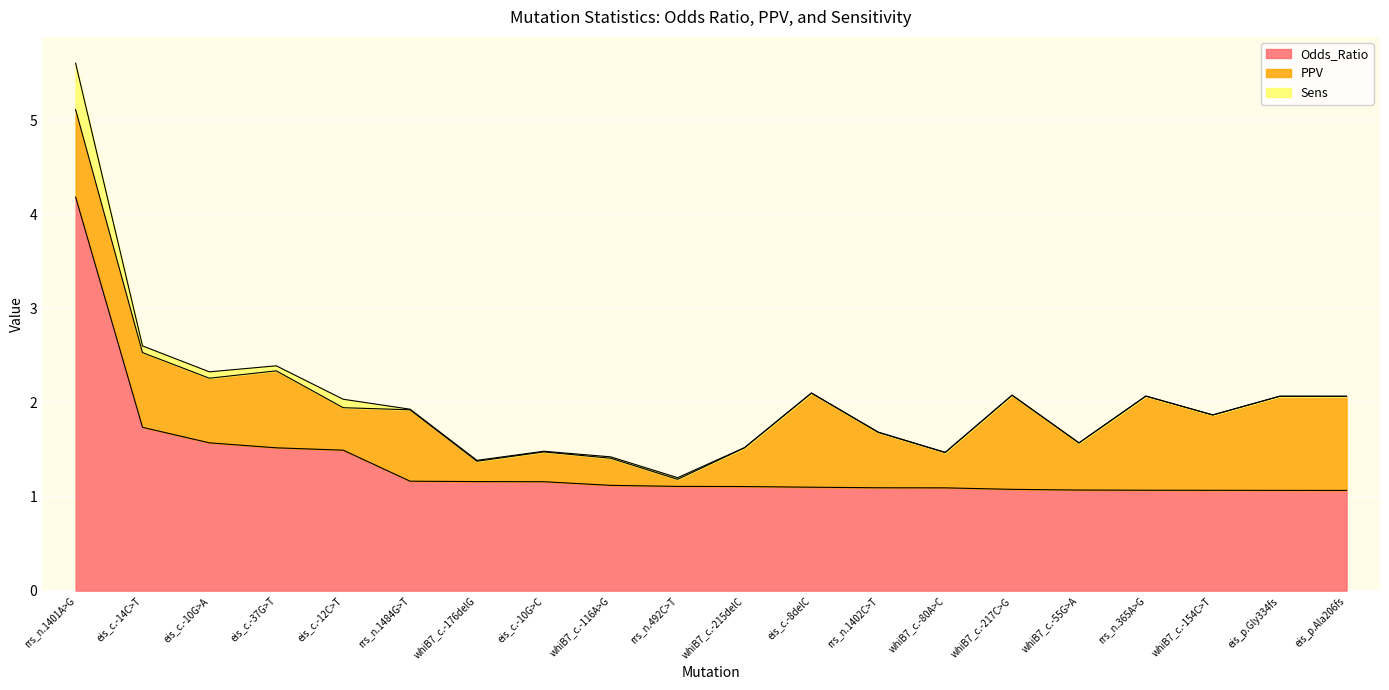

Where is the first local minimum for PPV?

eis_c.-10G>A